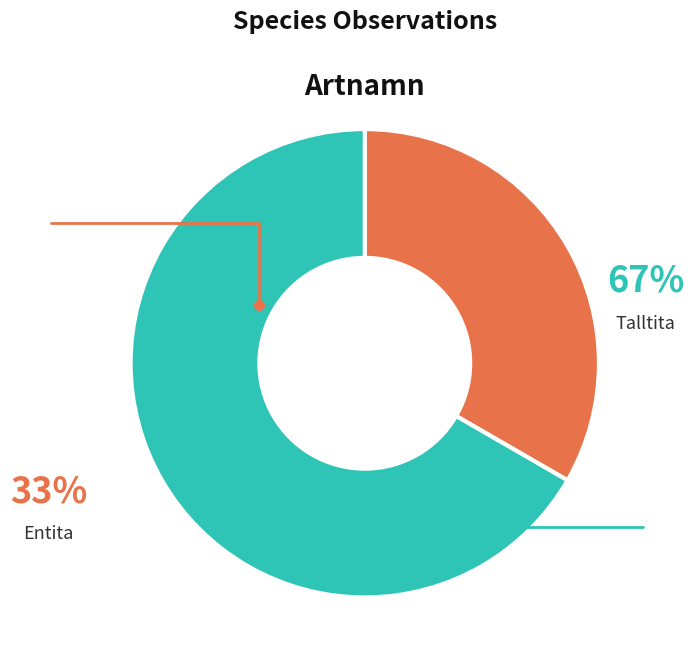

Which slice represents more than half of the pie?

Talltita